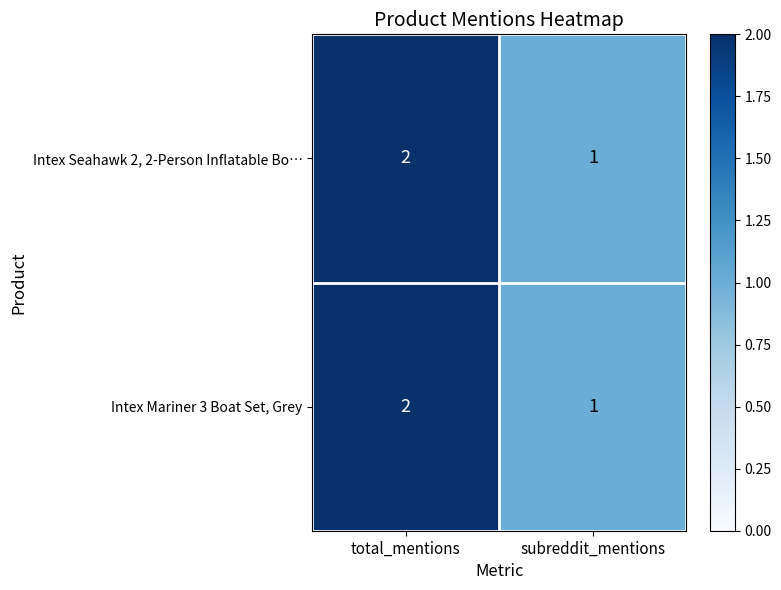

At which category is the sum across all series the highest?

total_mentions